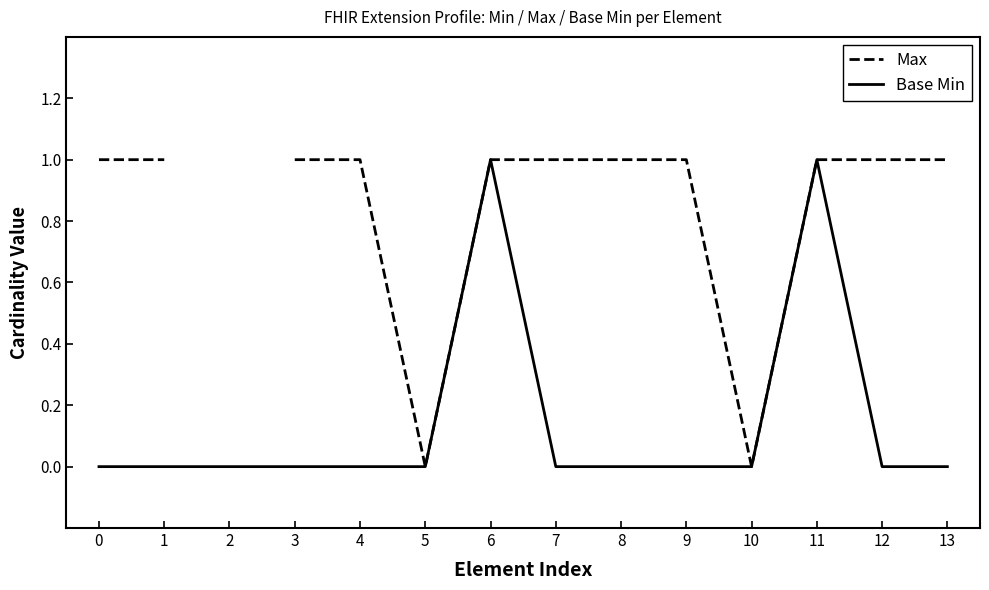

True or false: Max and Base Min intersect in this chart.

False